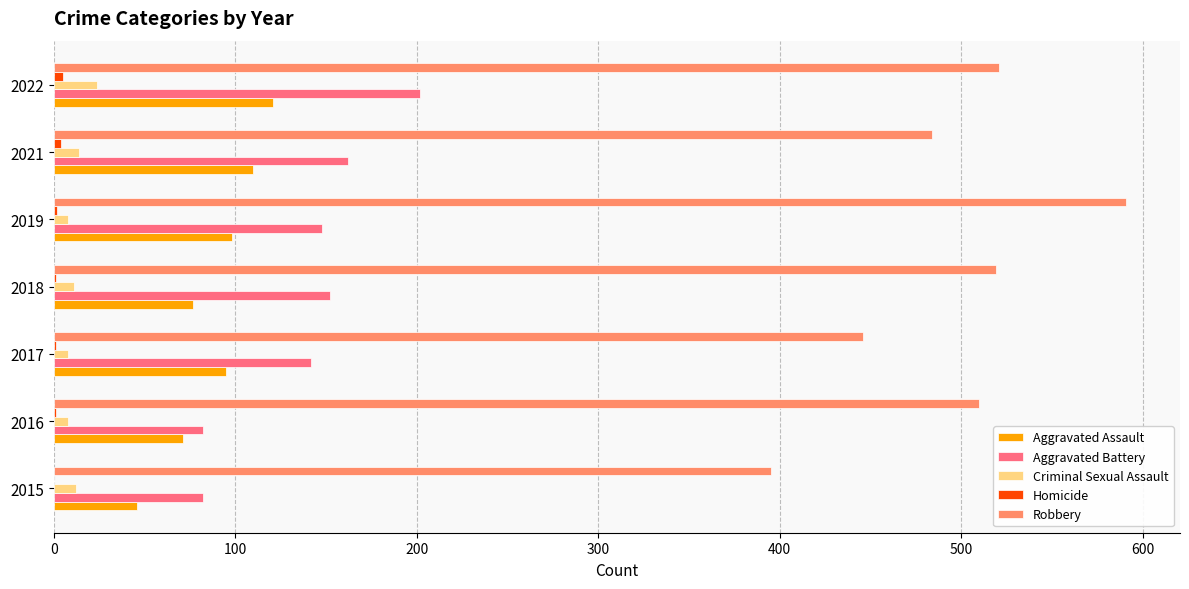

Where is Robbery nearest to the value 493?

2021